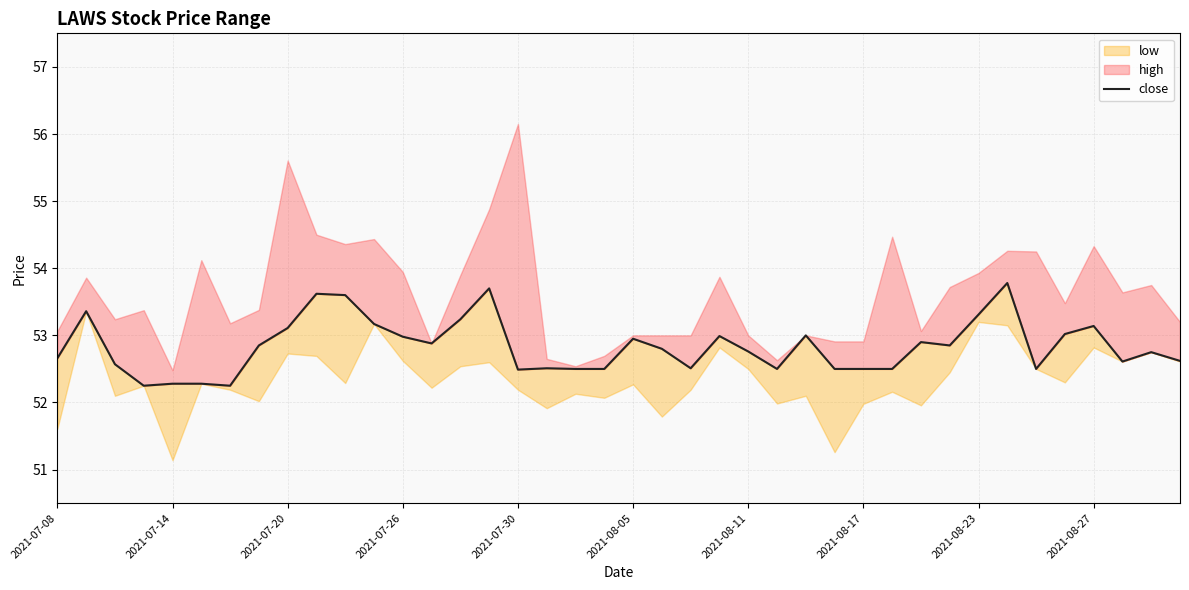

Approximately how many times larger is the value at 29 compared to 24?

1.0